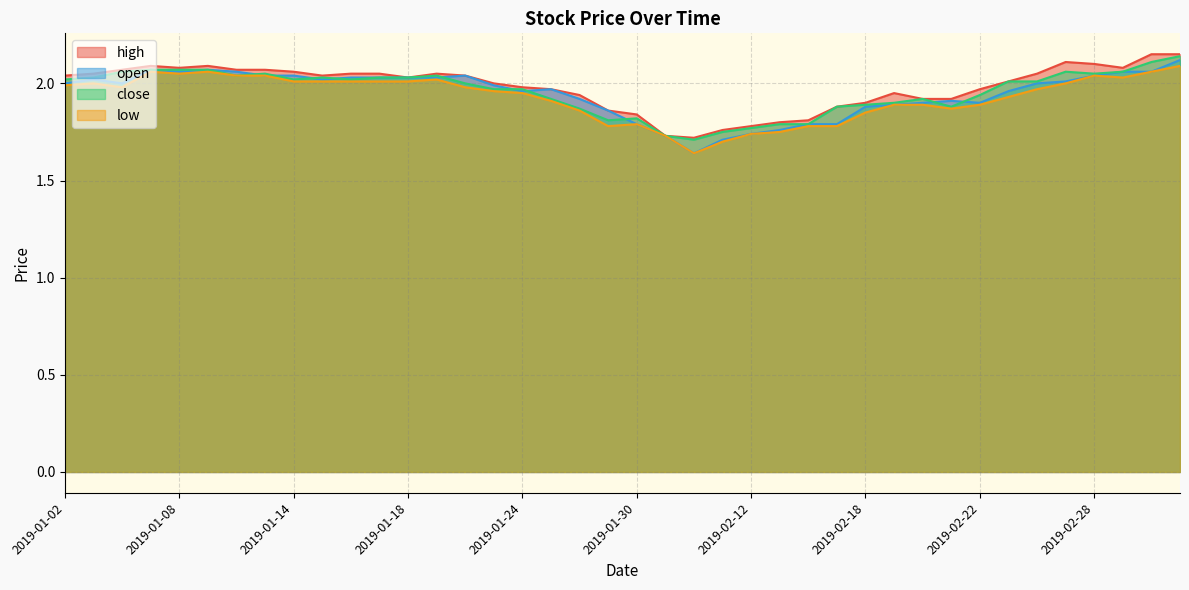

What is the label of the 5th point from the left?

2019-01-08